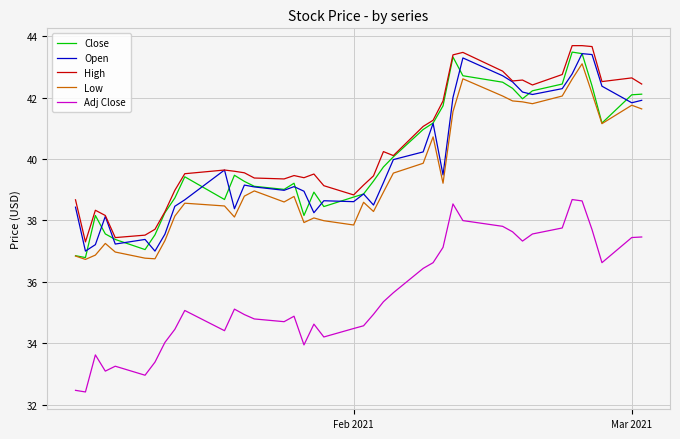

What is the greatest value displayed?

43.7